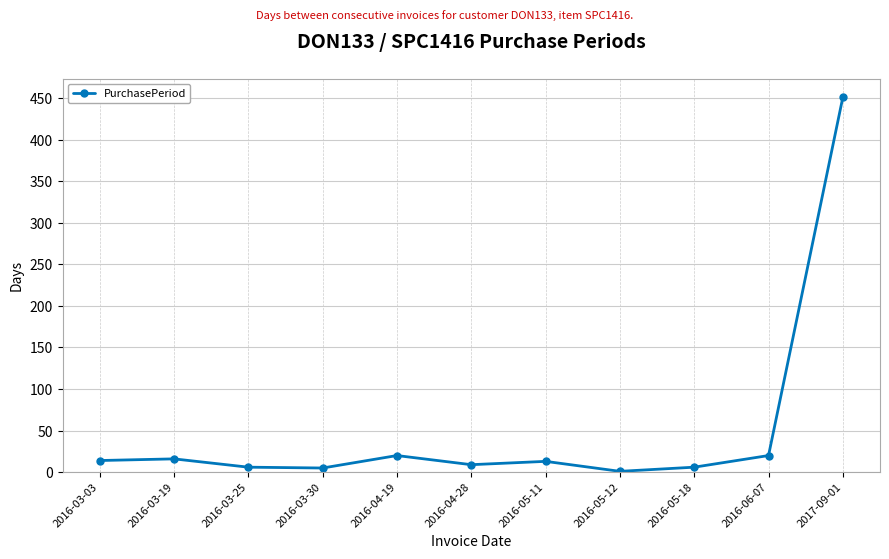

The chart shows a value of 13 at 2016-05-11. True or false?

True